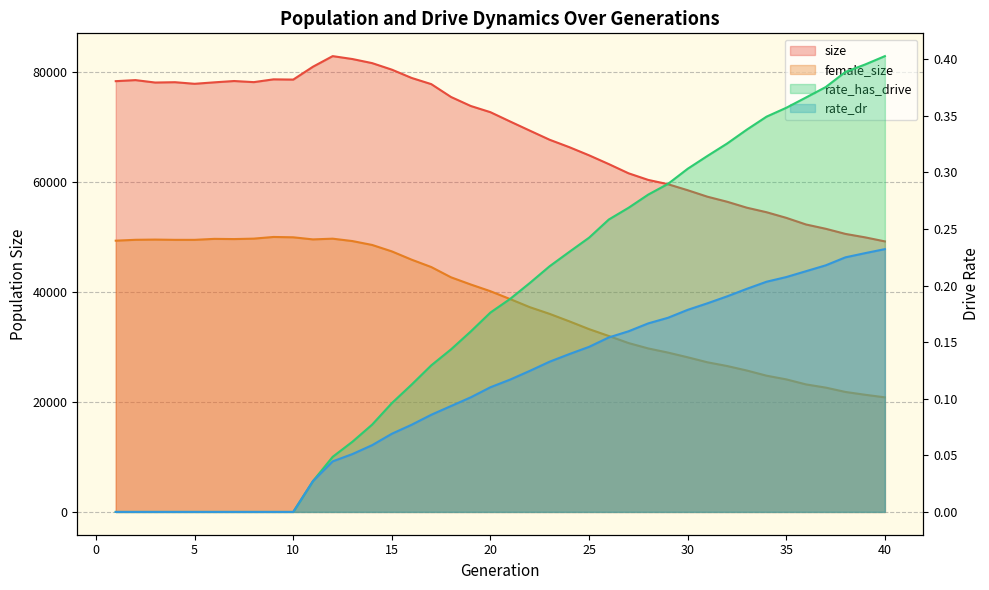

What is the difference between the highest and lowest values at 1?

78340.0